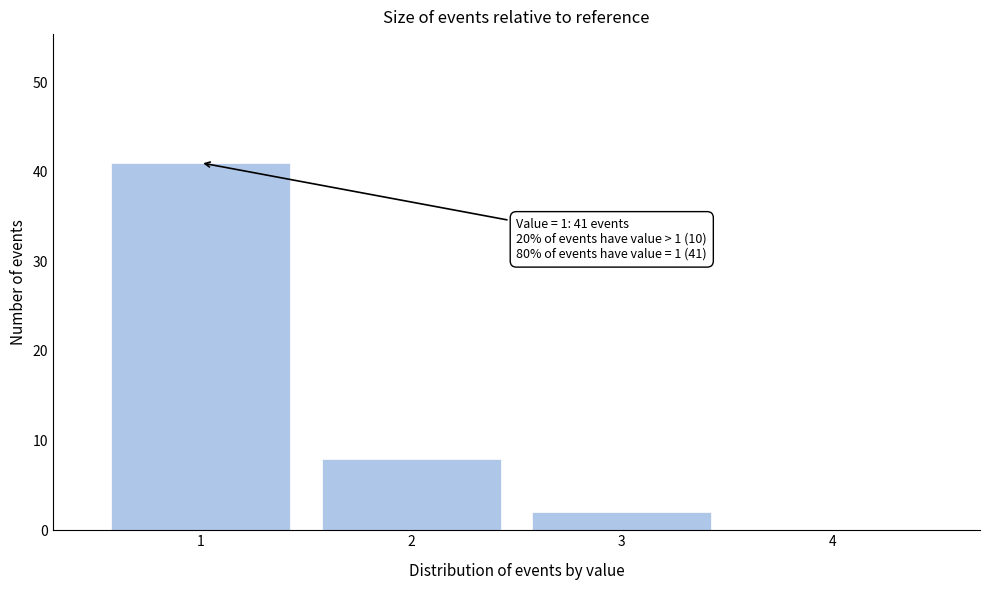

Reading left to right, list all the values displayed in this chart.

1=41	2=8	3=2	4=0